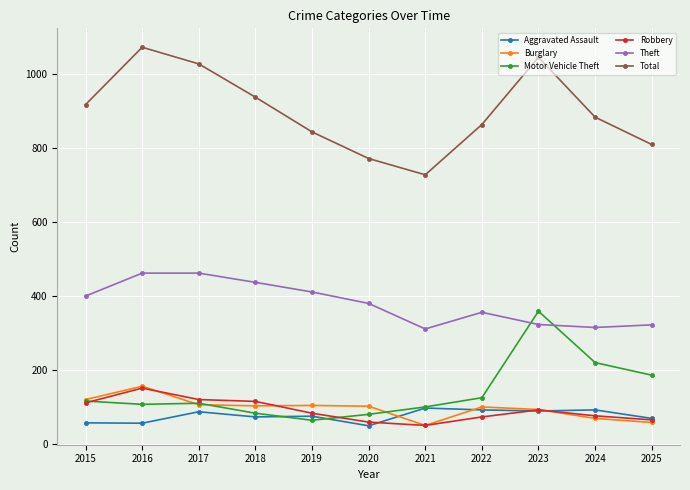

What is the difference between the second highest and second lowest values in the Total series?

274